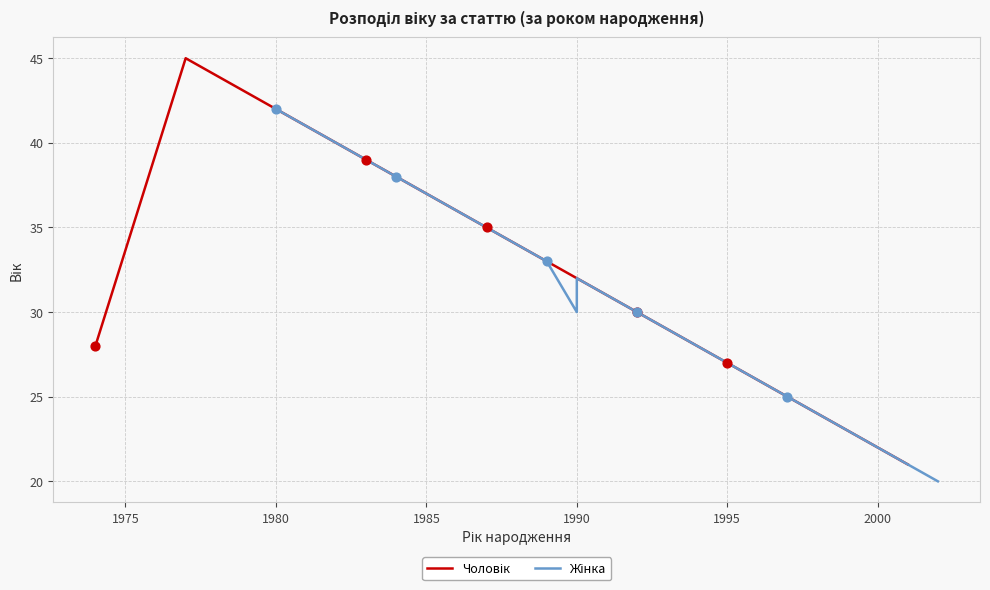

Is the value of Жінка at 34 greater than the value of Чоловік at 31?

No